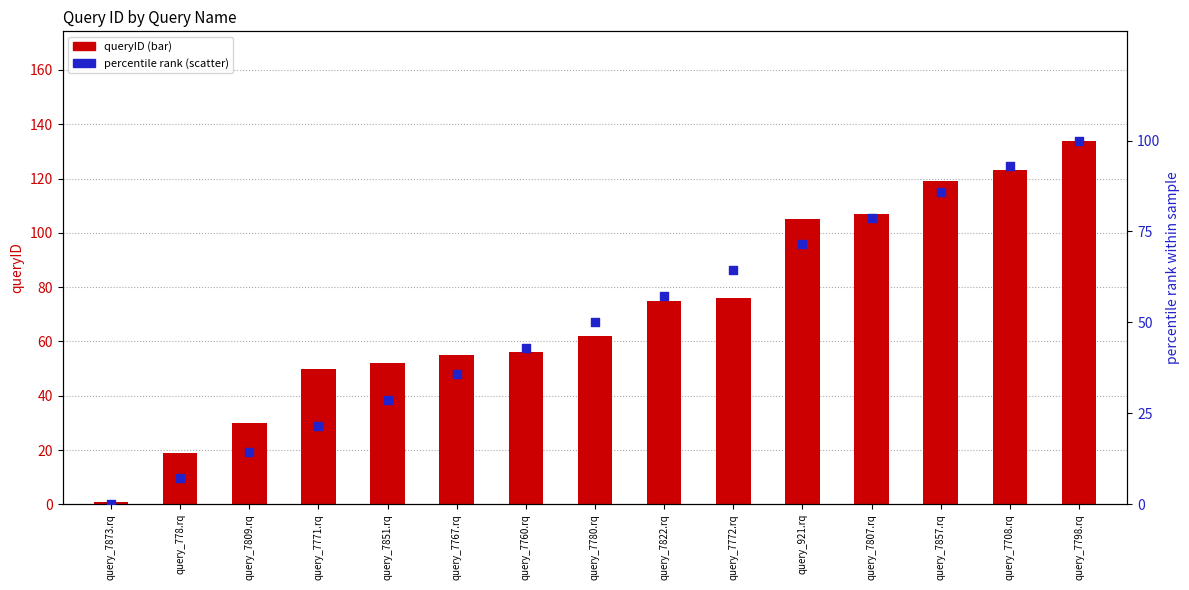

Which series has the largest total across all categories?

queryID